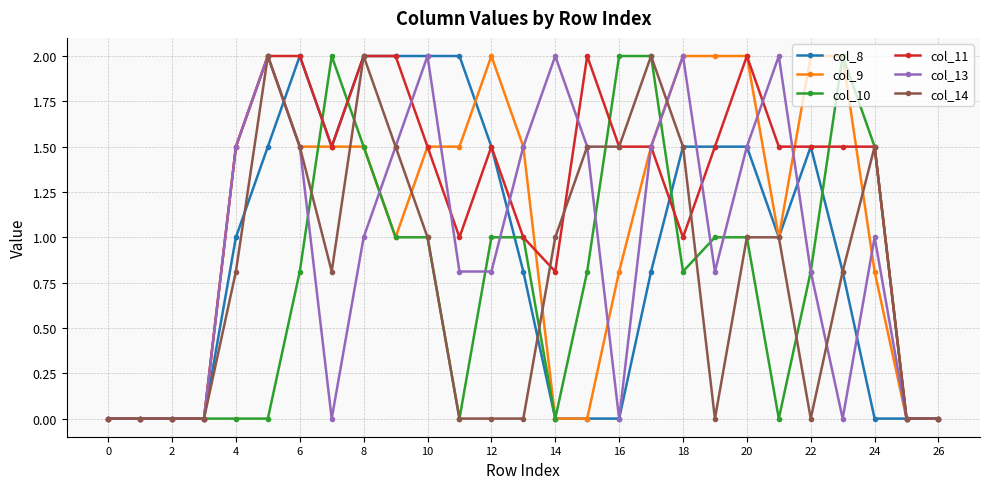

What is the value of the col_8 point at the 23rd from the left?

1.5